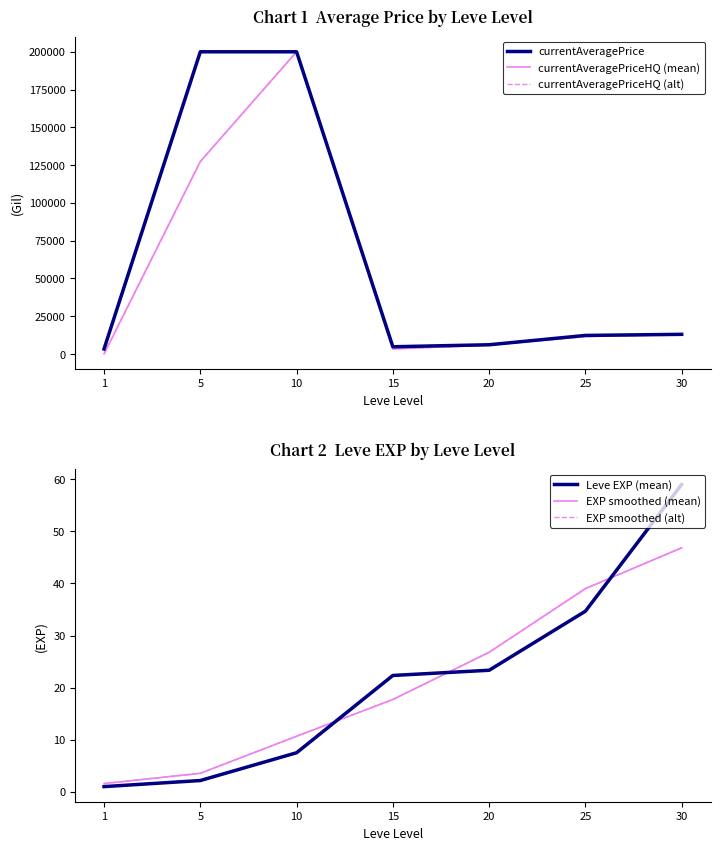

Does the chart have visible grid lines?

No